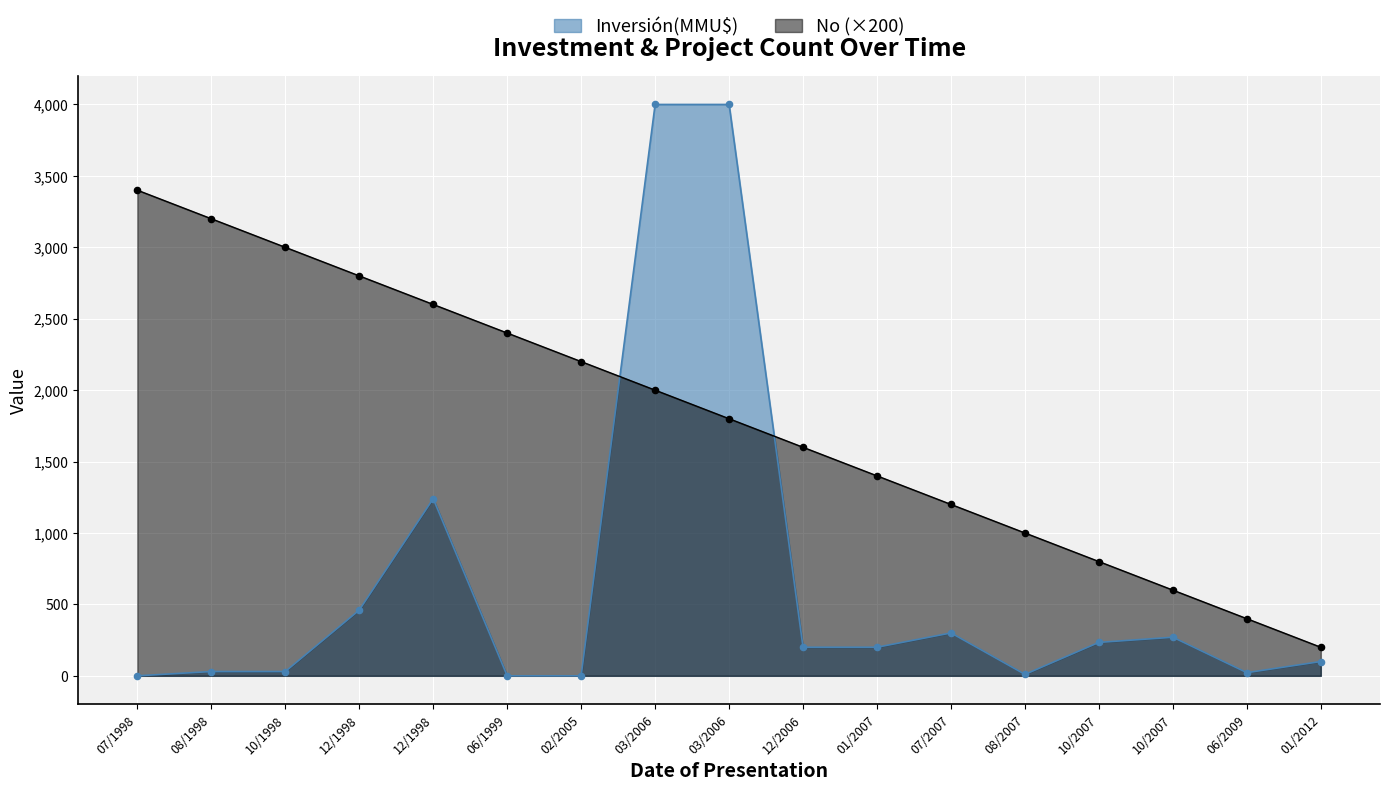

How many lines are shown in the chart?

2